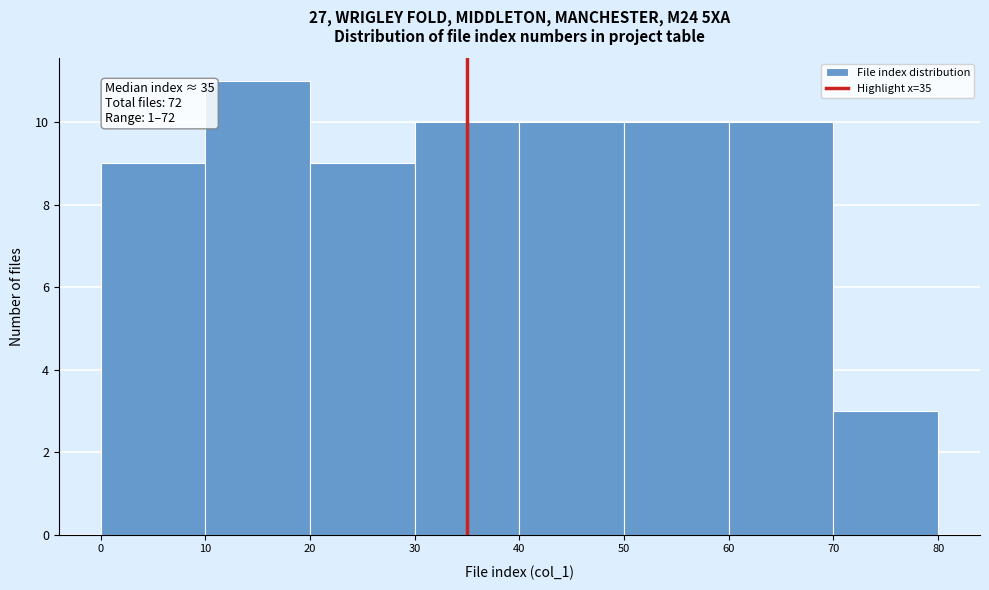

Over which range of the x-axis is the bar tallest?

10 to 20